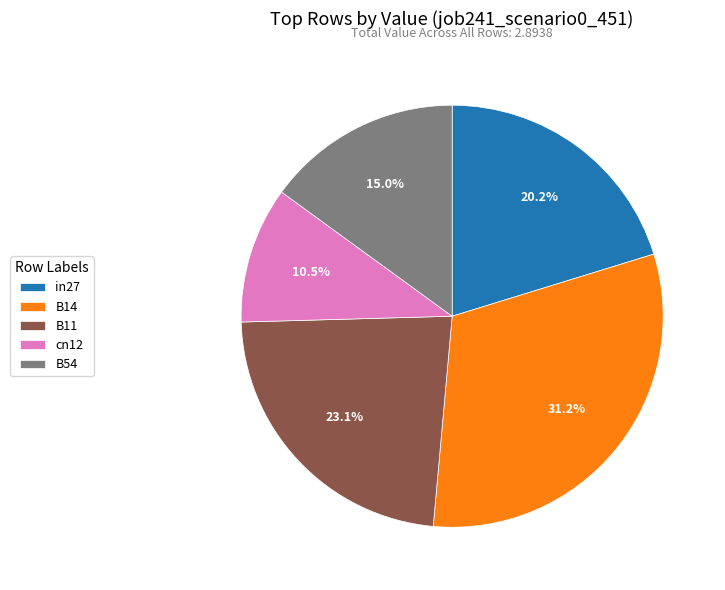

Does B11 represent more than half of the total?

No